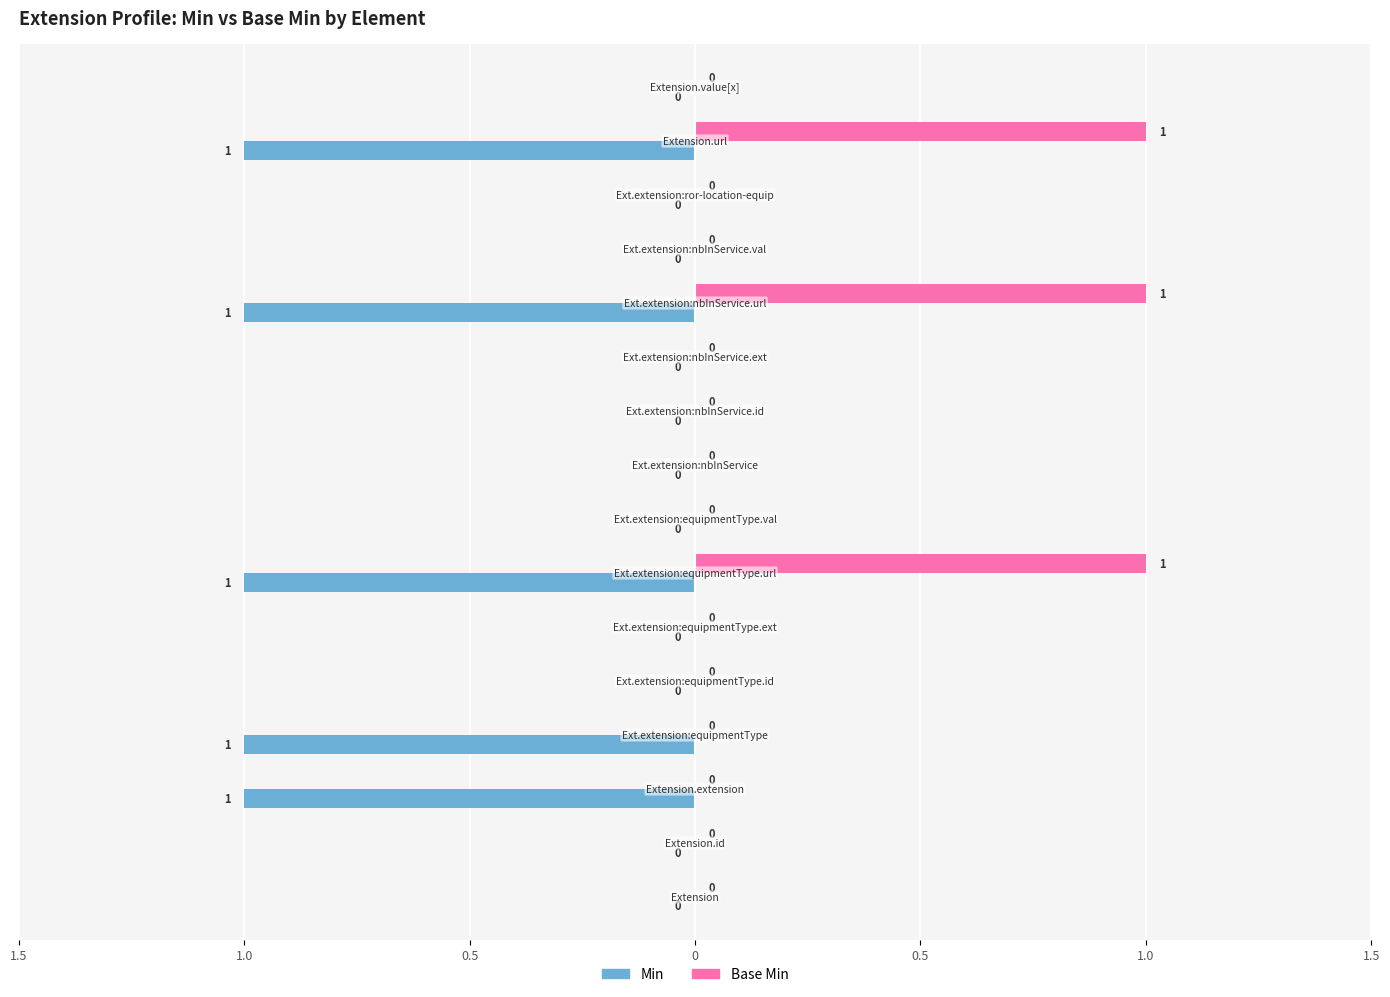

What are all the series names shown in the legend?

Min, Base Min